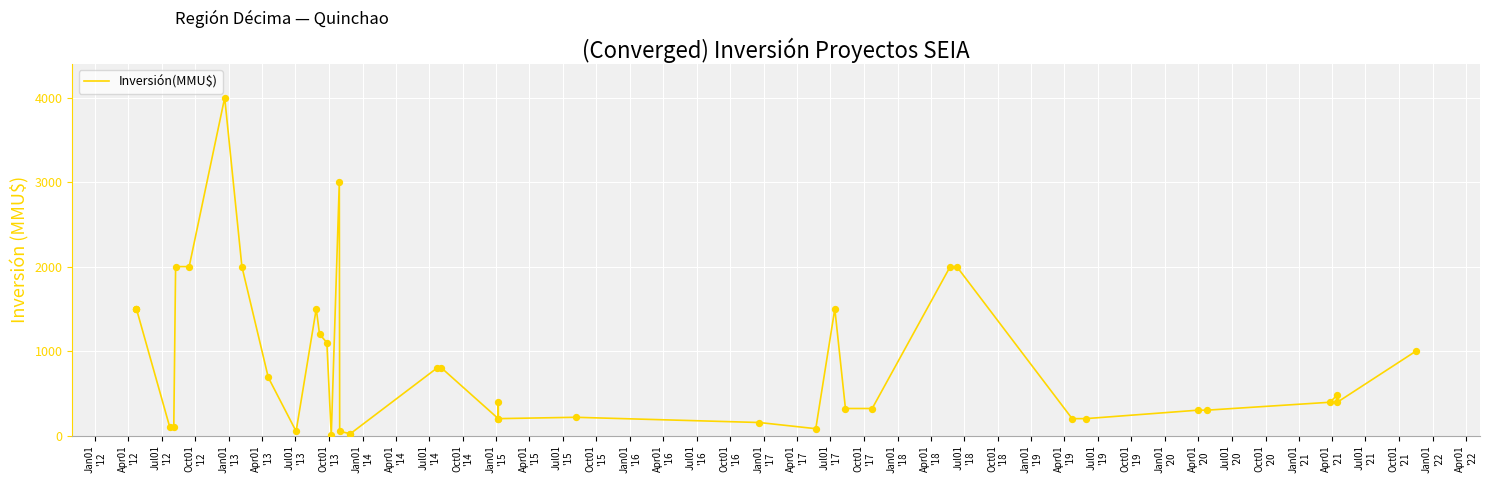

Which has a higher value, Apr01
'14 or Apr01
'15?

Apr01
'15